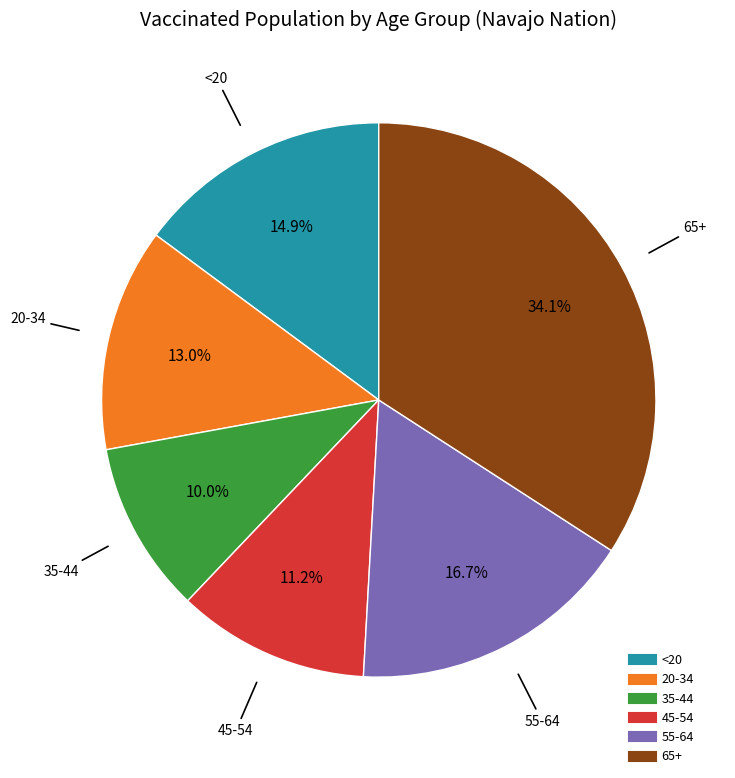

Which category has the smallest portion of the pie?

35-44